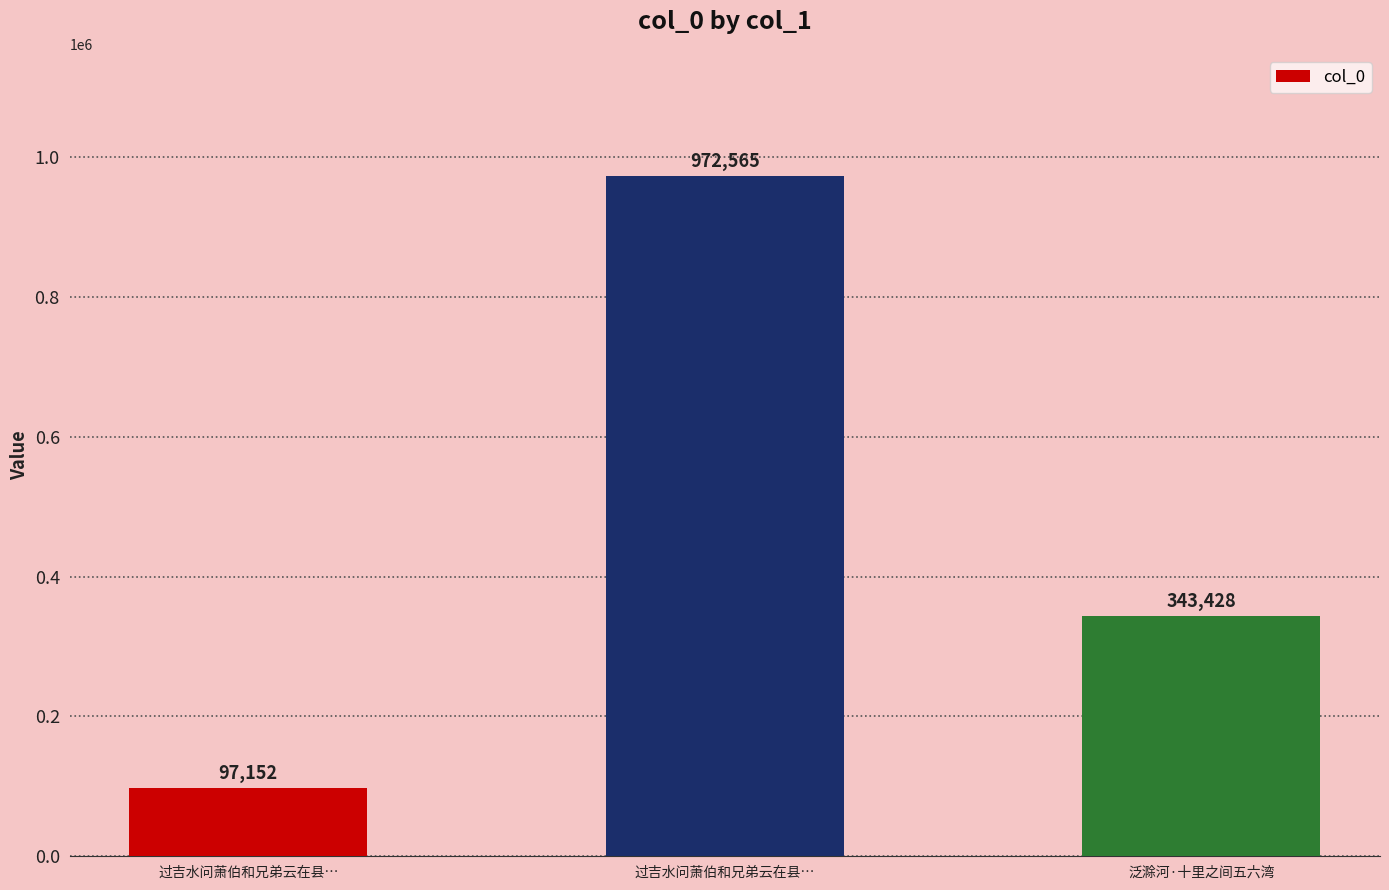

The chart shows a value of 343428 at 泛滁河·十里之间五六湾. True or false?

True